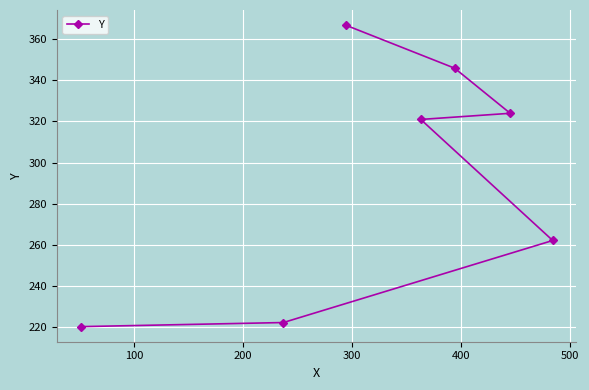

What is the difference between the maximum and minimum values?

147